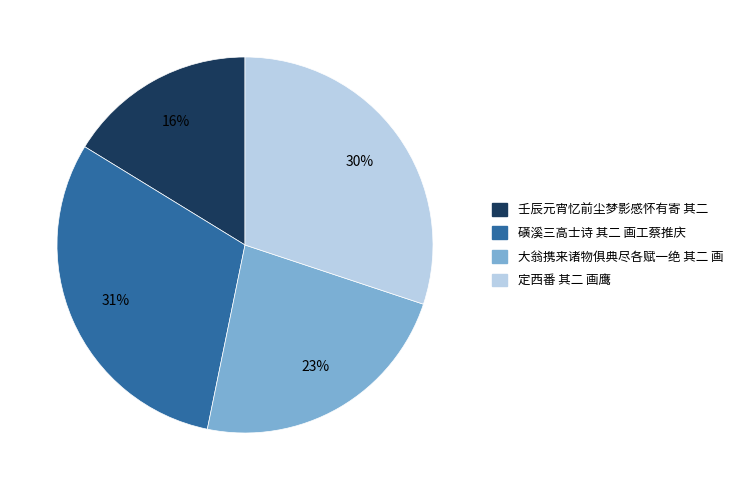

Is there any slice that represents more than half of the pie?

No